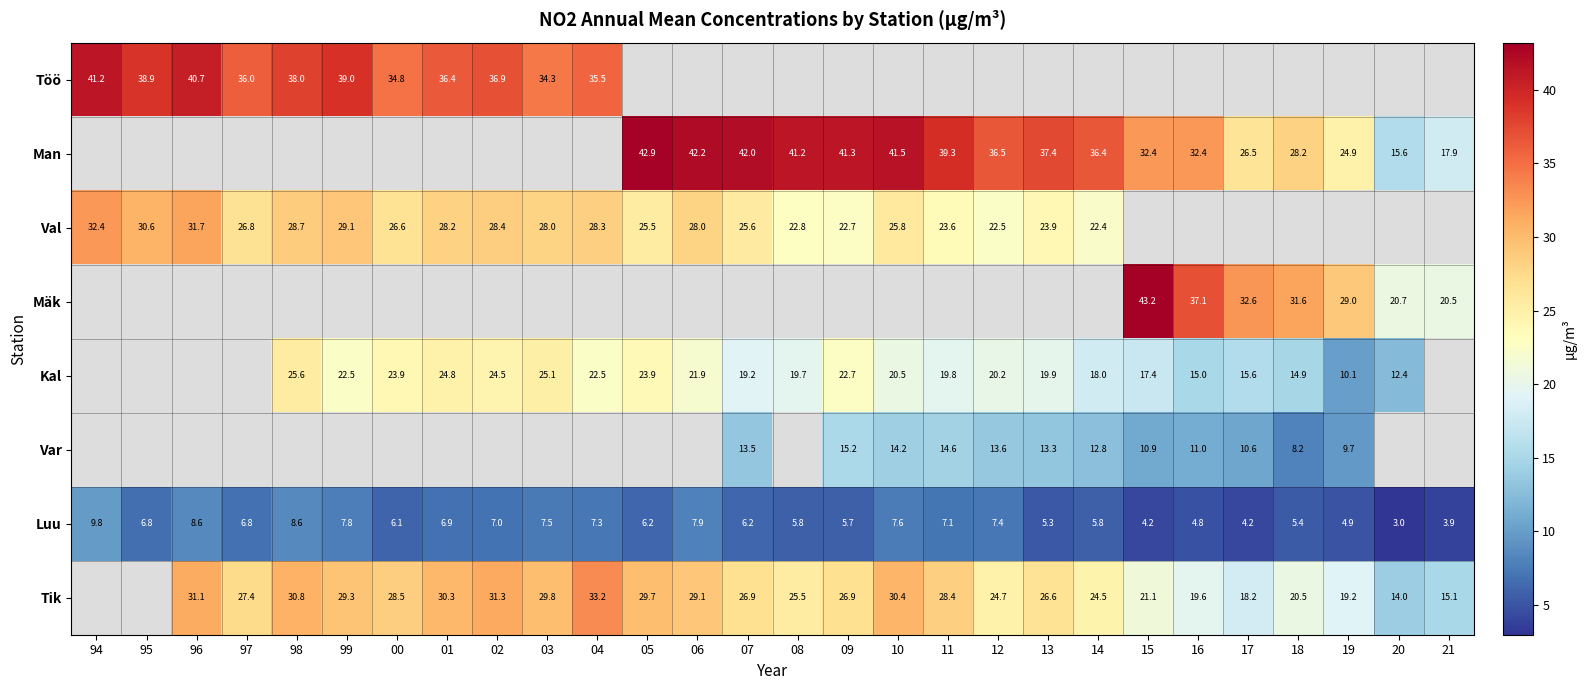

Which series has the largest range (max minus min)?

Val